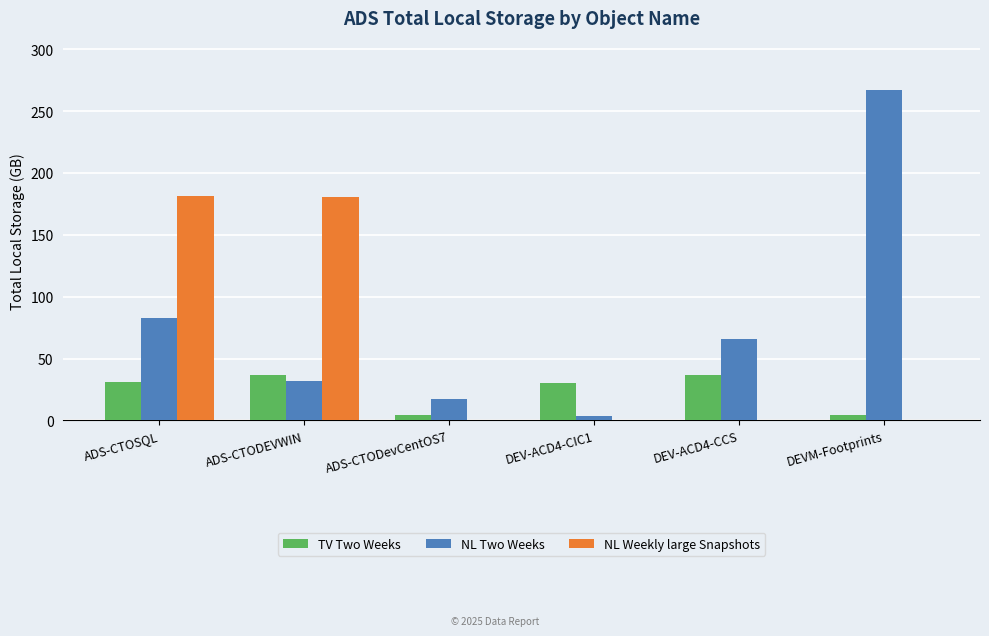

How many values in the TV Two Weeks series exceed 30?

4